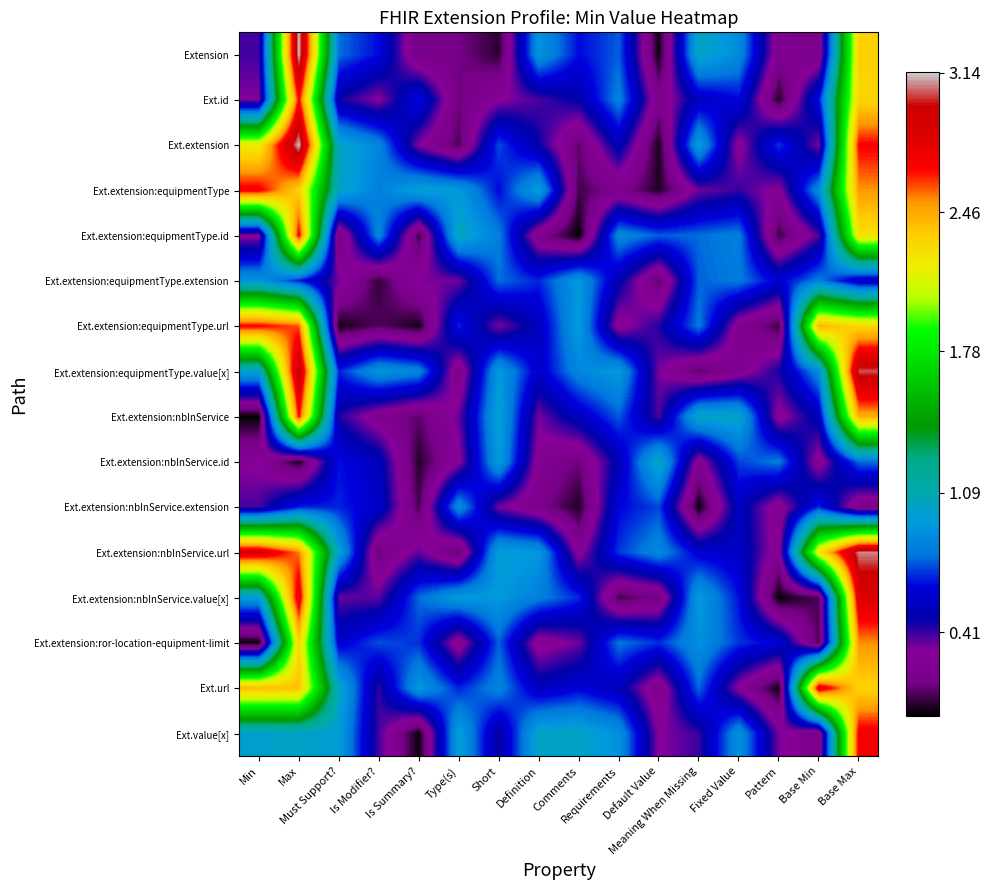

Reading left to right, transcribe all the data shown in this chart.

Extension: Min=0.4	Max=3.1	Must Support?=0.8	Is Modifier?=0.6	Is Summary?=0.2	Type(s)=0.2	Short=0.1	Definition=0.9	Comments=0.6	Requirements=0.8	Default Value=0.0	Meaning When Missing=1.0	Fixed Value=0.9	Pattern=0.2	Base Min=0.2	Base Max=2.3
Ext.id: Min=0.3	Max=2.7	Must Support?=0.5	Is Modifier?=0.3	Is Summary?=0.7	Type(s)=0.1	Short=0.3	Definition=0.4	Comments=0.5	Requirements=0.8	Default Value=0.2	Meaning When Missing=0.5	Fixed Value=0.6	Pattern=0.0	Base Min=0.6	Base Max=2.3
Ext.extension: Min=2.2	Max=3.1	Must Support?=1.0	Is Modifier?=0.9	Is Summary?=0.3	Type(s)=0.1	Short=0.7	Definition=0.5	Comments=0.1	Requirements=0.5	Default Value=0.0	Meaning When Missing=1.0	Fixed Value=0.3	Pattern=0.7	Base Min=0.3	Base Max=2.7
Ext.extension:equipmentType: Min=2.7	Max=2.3	Must Support?=1.0	Is Modifier?=0.8	Is Summary?=1.0	Type(s)=1.0	Short=0.6	Definition=1.0	Comments=0.1	Requirements=0.2	Default Value=0.0	Meaning When Missing=0.3	Fixed Value=0.4	Pattern=0.3	Base Min=0.9	Base Max=2.5
Ext.extension:equipmentType.id: Min=0.3	Max=2.7	Must Support?=0.2	Is Modifier?=0.9	Is Summary?=0.1	Type(s)=1.1	Short=0.8	Definition=0.2	Comments=0.0	Requirements=0.9	Default Value=0.8	Meaning When Missing=0.8	Fixed Value=0.8	Pattern=0.1	Base Min=0.4	Base Max=2.3
Ext.extension:equipmentType.extension: Min=0.9	Max=0.7	Must Support?=0.4	Is Modifier?=0.1	Is Summary?=0.3	Type(s)=0.3	Short=0.8	Definition=0.7	Comments=0.9	Requirements=0.5	Default Value=0.1	Meaning When Missing=0.8	Fixed Value=0.8	Pattern=0.6	Base Min=0.8	Base Max=0.5
Ext.extension:equipmentType.url: Min=2.7	Max=2.6	Must Support?=0.0	Is Modifier?=0.1	Is Summary?=0.0	Type(s)=0.7	Short=0.3	Definition=0.5	Comments=1.0	Requirements=0.3	Default Value=0.4	Meaning When Missing=0.8	Fixed Value=0.2	Pattern=0.1	Base Min=2.4	Base Max=2.3
Ext.extension:equipmentType.value[x]: Min=1.0	Max=3.0	Must Support?=0.7	Is Modifier?=0.9	Is Summary?=0.9	Type(s)=0.2	Short=1.0	Definition=0.6	Comments=0.9	Requirements=1.0	Default Value=0.3	Meaning When Missing=0.1	Fixed Value=0.2	Pattern=0.5	Base Min=0.9	Base Max=3.0
Ext.extension:nbInService: Min=0.0	Max=2.7	Must Support?=0.4	Is Modifier?=0.2	Is Summary?=0.1	Type(s)=0.4	Short=1.0	Definition=0.3	Comments=0.6	Requirements=0.7	Default Value=0.4	Meaning When Missing=1.0	Fixed Value=1.0	Pattern=0.3	Base Min=0.5	Base Max=2.4
Ext.extension:nbInService.id: Min=0.3	Max=0.0	Must Support?=0.6	Is Modifier?=0.5	Is Summary?=0.1	Type(s)=0.3	Short=1.0	Definition=0.3	Comments=0.2	Requirements=0.5	Default Value=1.0	Meaning When Missing=0.3	Fixed Value=0.7	Pattern=0.8	Base Min=0.3	Base Max=0.8
Ext.extension:nbInService.extension: Min=0.4	Max=0.7	Must Support?=0.7	Is Modifier?=0.6	Is Summary?=0.1	Type(s)=0.9	Short=0.3	Definition=0.2	Comments=0.0	Requirements=0.6	Default Value=0.7	Meaning When Missing=0.0	Fixed Value=0.5	Pattern=0.2	Base Min=0.7	Base Max=0.2
Ext.extension:nbInService.url: Min=2.9	Max=2.5	Must Support?=1.0	Is Modifier?=0.1	Is Summary?=0.4	Type(s)=0.1	Short=1.0	Definition=0.9	Comments=0.3	Requirements=0.7	Default Value=0.9	Meaning When Missing=0.6	Fixed Value=0.6	Pattern=0.3	Base Min=2.2	Base Max=3.1
Ext.extension:nbInService.value[x]: Min=1.0	Max=2.8	Must Support?=0.4	Is Modifier?=0.4	Is Summary?=0.8	Type(s)=1.0	Short=0.9	Definition=0.8	Comments=0.7	Requirements=0.1	Default Value=0.2	Meaning When Missing=1.0	Fixed Value=0.6	Pattern=0.0	Base Min=0.1	Base Max=2.8
Ext.extension:ror-location-equipment-limit: Min=0.0	Max=2.3	Must Support?=0.6	Is Modifier?=0.7	Is Summary?=0.7	Type(s)=0.2	Short=0.8	Definition=0.3	Comments=0.3	Requirements=0.8	Default Value=0.7	Meaning When Missing=0.9	Fixed Value=0.7	Pattern=0.6	Base Min=0.1	Base Max=2.5
Ext.url: Min=2.4	Max=2.4	Must Support?=1.0	Is Modifier?=0.4	Is Summary?=0.9	Type(s)=0.7	Short=0.8	Definition=0.5	Comments=0.6	Requirements=0.5	Default Value=0.2	Meaning When Missing=0.8	Fixed Value=0.3	Pattern=0.0	Base Min=2.8	Base Max=2.3
Ext.value[x]: Min=1.0	Max=1.0	Must Support?=1.0	Is Modifier?=0.4	Is Summary?=0.0	Type(s)=1.0	Short=0.5	Definition=1.0	Comments=1.0	Requirements=0.9	Default Value=0.3	Meaning When Missing=0.4	Fixed Value=0.9	Pattern=0.3	Base Min=0.2	Base Max=2.7